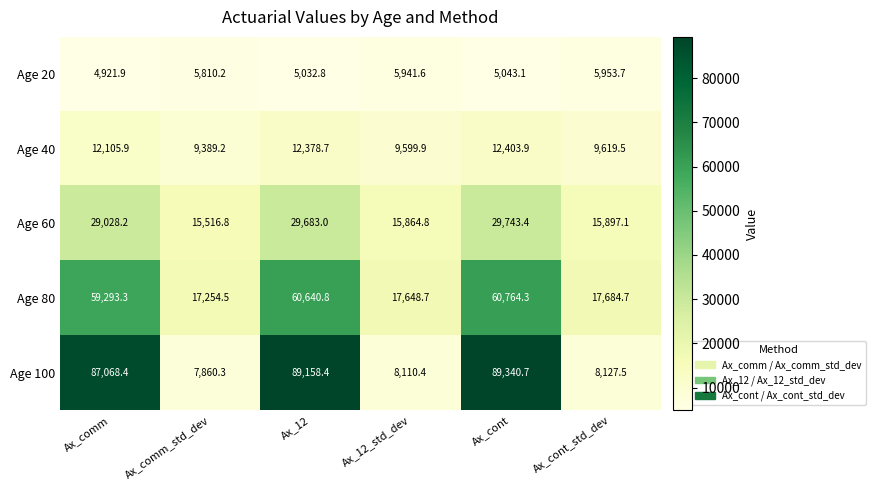

What is the difference between the maximum and minimum values in the Age 80 series?

43509.8